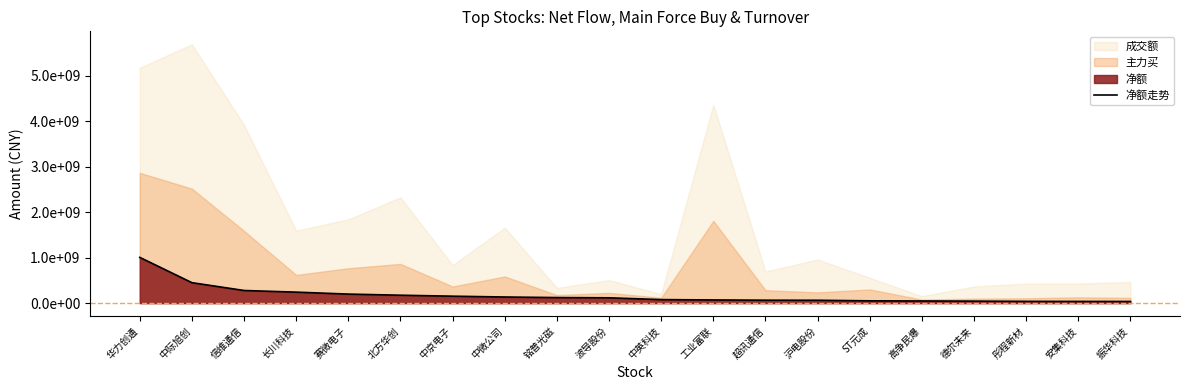

Reading left to right, what are all the values shown in this chart?

华力创通=1006778211	中际旭创=450060398	信维通信=278116565	长川科技=241800940	赛微电子=198837002	北方华创=174020108	中京电子=152766869	中微公司=134815289	铭普光磁=122217411	波导股份=117111088	中英科技=77675286	工业富联=69956535	超讯通信=64544367	沪电股份=63101590	ST元成=50477047	高争民爆=47257206	德尔未来=44004644	彤程新材=38692035	安集科技=37503508	振华科技=36473637